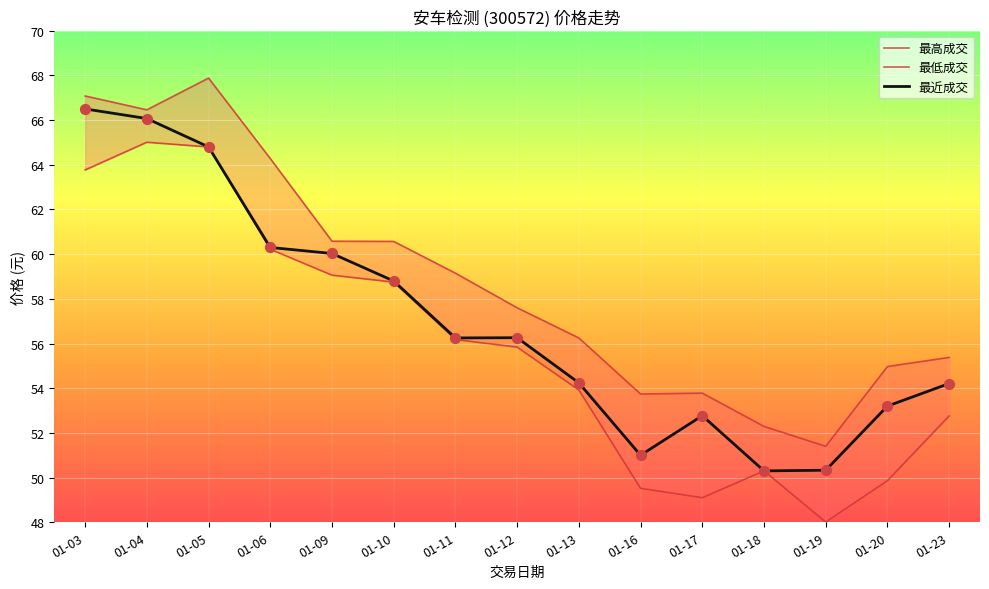

Which series has the largest total across all categories?

最高成交